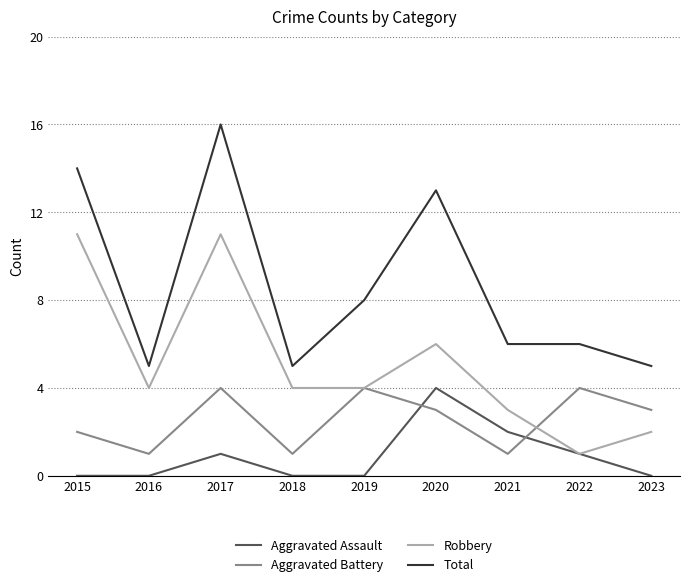

Which series has the widest spread of values?

Total